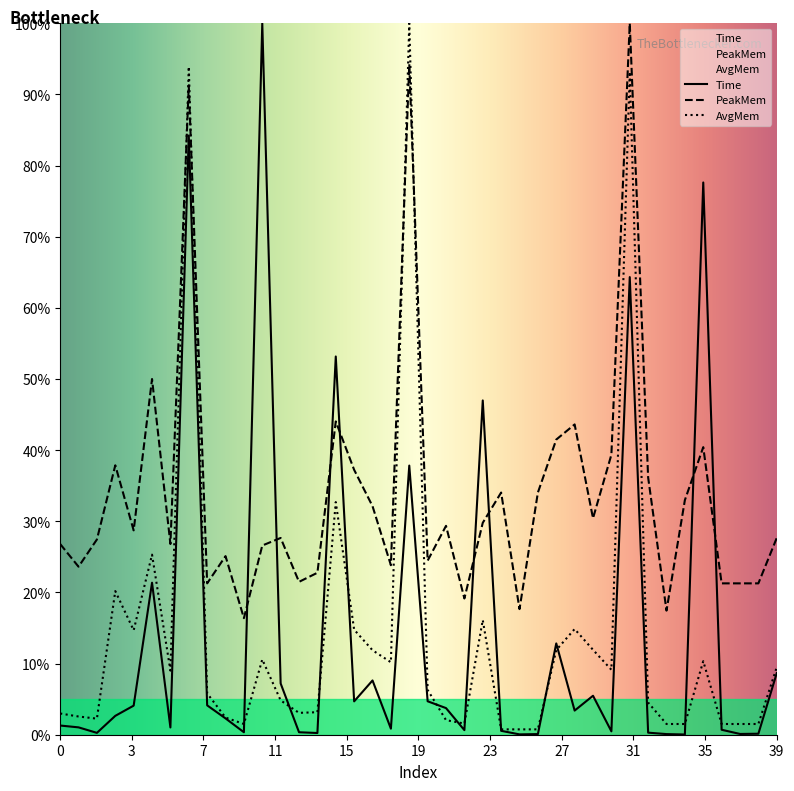

Reading left to right, list all the values displayed in this chart.

Time: 1.3	1.0	0.3	2.7	4.1	21.4	1.0	84.2	4.1	2.3	0.3	100.0	7.2	0.3	0.2	53.2	4.7	7.6	0.9	37.8	4.7	3.7	0.6	47.0	0.5	0.0	0.1	12.8	3.4	5.5	0.5	64.3	0.3	0.1	0.0	77.6	0.7	0.1	0.1	8.7
PeakMem: 26.8	23.6	27.4	37.9	28.7	50.0	26.8	91.3	21.3	25.1	16.4	26.6	27.7	21.5	22.8	44.0	37.2	32.1	23.8	94.3	24.5	29.4	19.1	29.8	34.0	17.7	34.0	41.5	43.6	30.4	39.4	100.0	36.2	17.4	33.0	40.4	21.3	21.3	21.3	27.7
AvgMem: 3.0	2.6	2.3	20.2	14.7	25.3	9.0	93.9	5.8	2.4	1.5	10.6	4.8	3.1	3.2	32.7	14.8	11.9	10.2	100.0	6.3	2.0	1.6	16.1	0.8	0.8	0.8	11.9	14.9	11.9	9.1	93.2	4.5	1.5	1.5	10.3	1.5	1.5	1.5	9.5